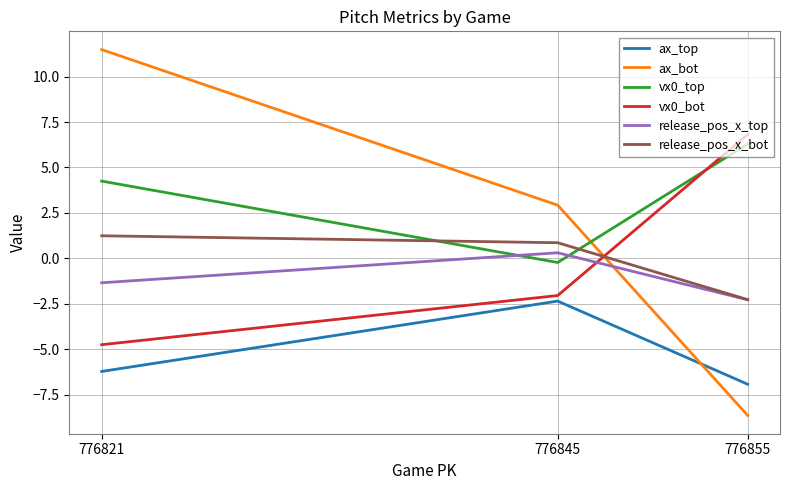

Reading left to right, what are all the values shown in this chart?

ax_top: 776855=-6.9	776845=-2.3	776821=-6.2
ax_bot: 776855=-8.6	776845=2.9	776821=11.5
vx0_top: 776855=6.3	776845=-0.2	776821=4.3
vx0_bot: 776855=6.8	776845=-2.0	776821=-4.7
release_pos_x_top: 776855=-2.3	776845=0.3	776821=-1.3
release_pos_x_bot: 776855=-2.3	776845=0.9	776821=1.2